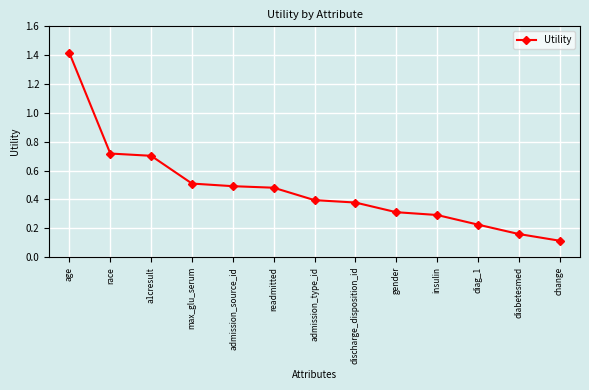

What is the label of the 1st point from the left?

age